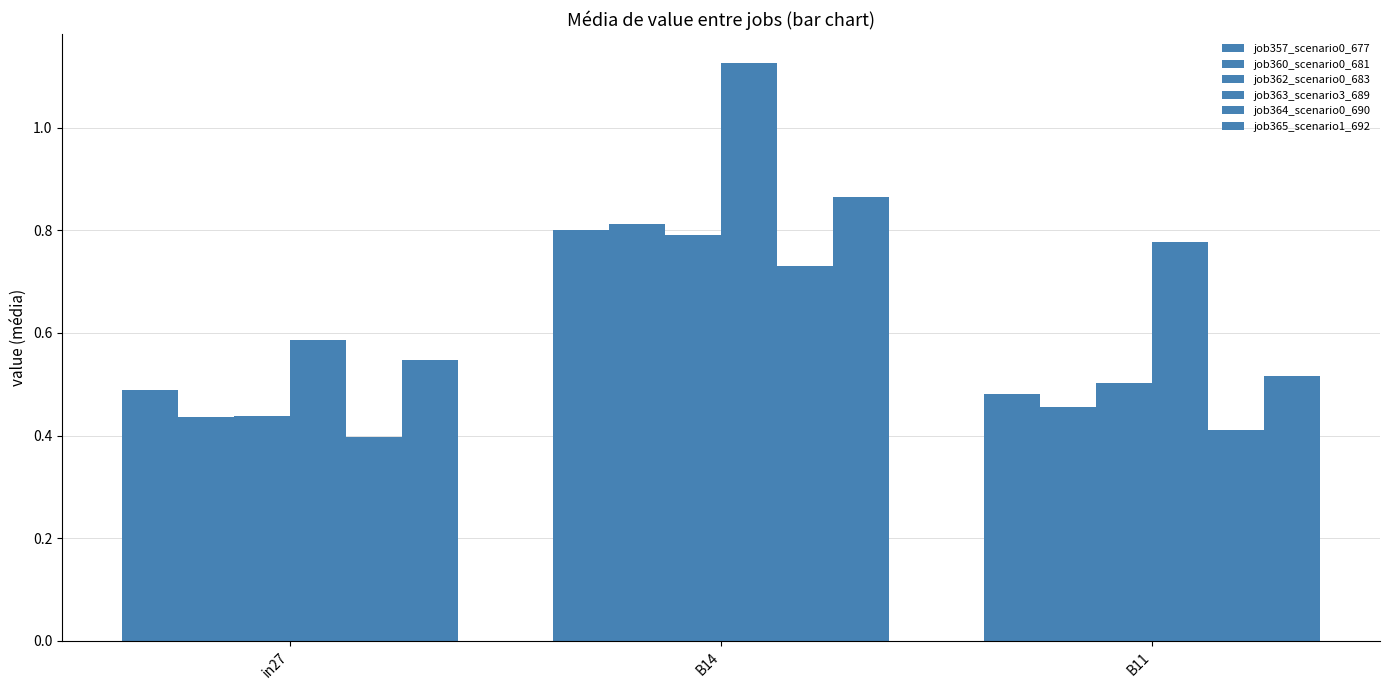

Reading left to right, what are all the values shown in this chart?

job357_scenario0_677: in27=0.5	B14=0.8	B11=0.5
job360_scenario0_681: in27=0.4	B14=0.8	B11=0.5
job362_scenario0_683: in27=0.4	B14=0.8	B11=0.5
job363_scenario3_689: in27=0.6	B14=1.1	B11=0.8
job364_scenario0_690: in27=0.4	B14=0.7	B11=0.4
job365_scenario1_692: in27=0.5	B14=0.9	B11=0.5